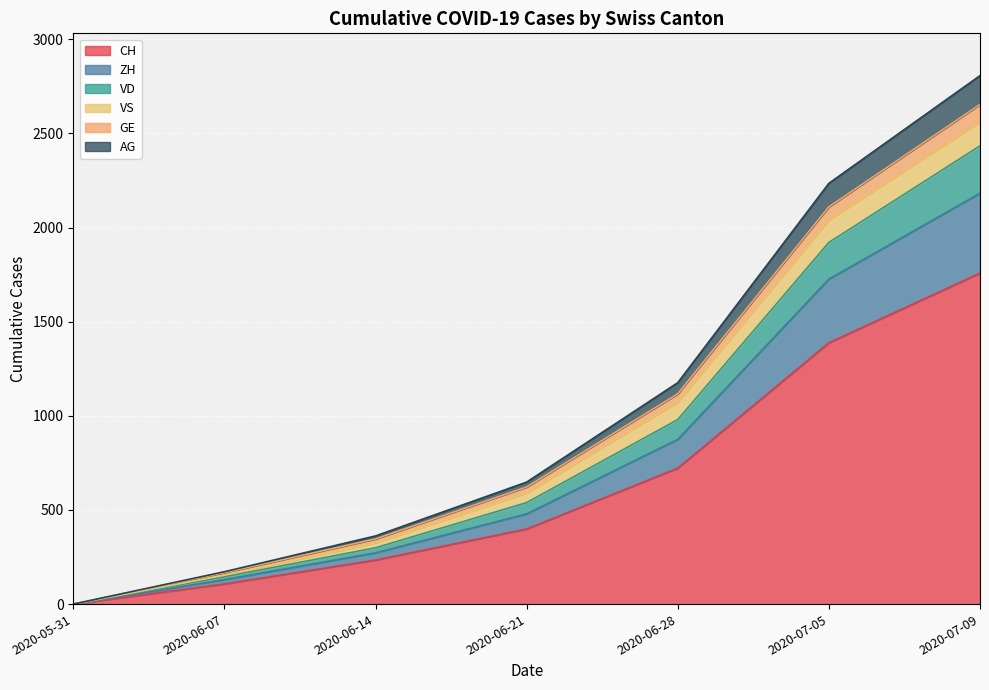

What is the average value of the CH series?

658